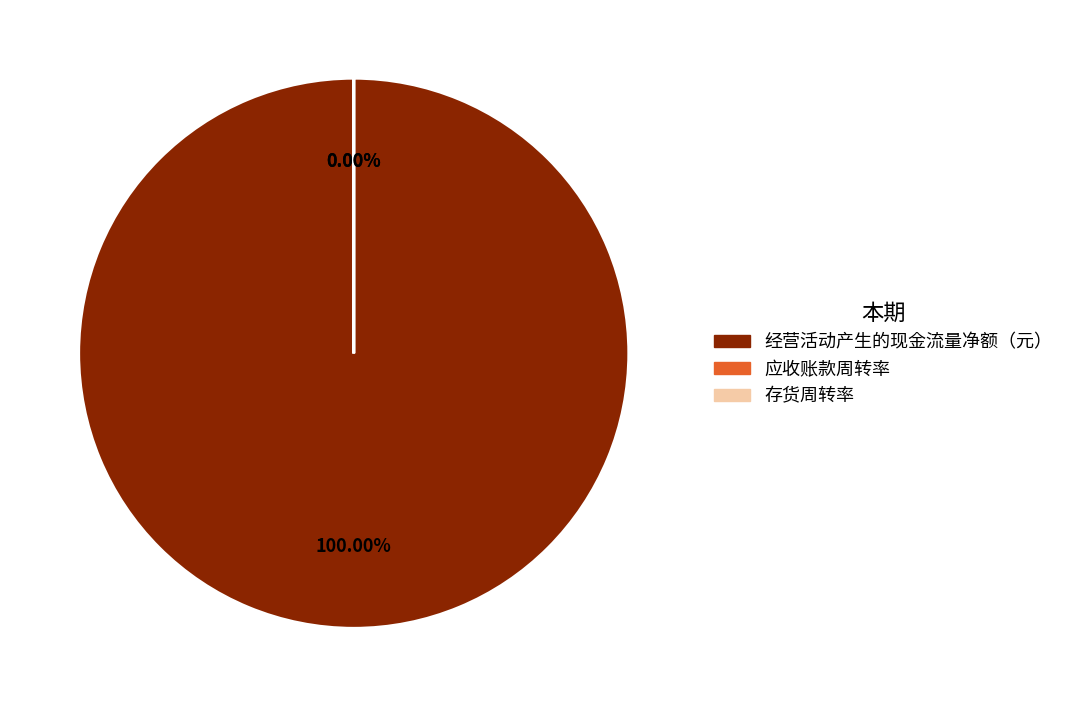

Count the number of slices in the pie.

3